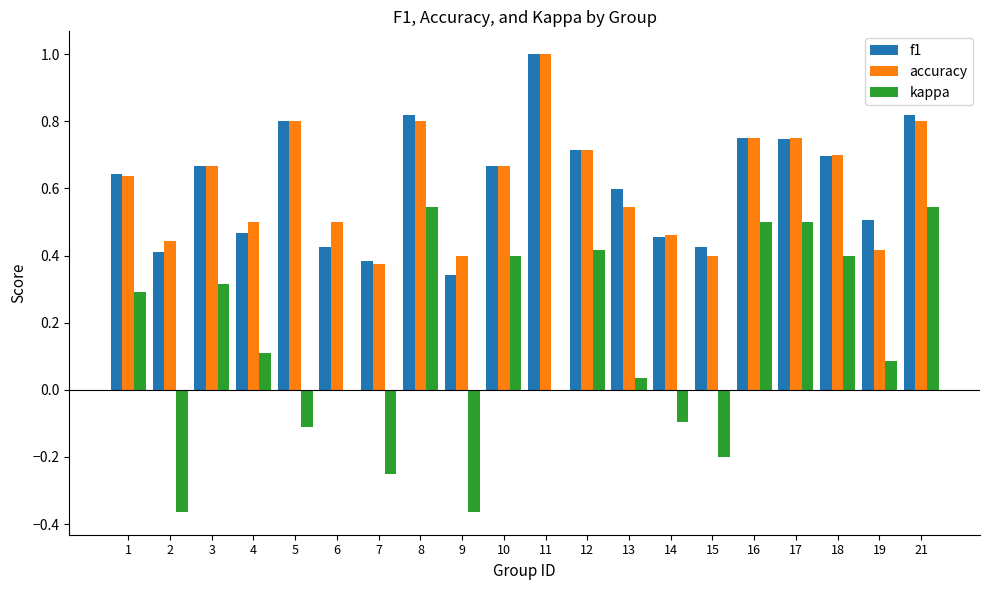

True or false: f1 has a value of 0.5 at 19.

True